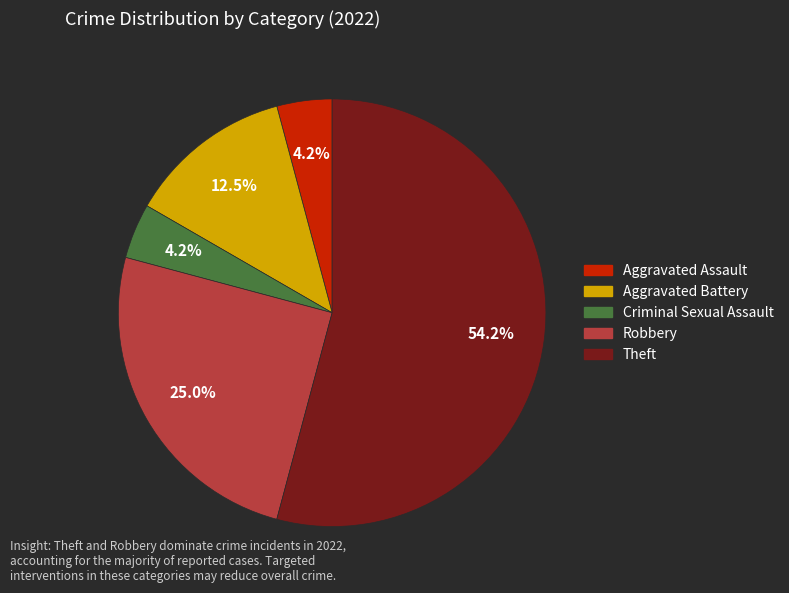

What is the ratio of the value at Aggravated Assault to the value at Aggravated Battery?

0.3